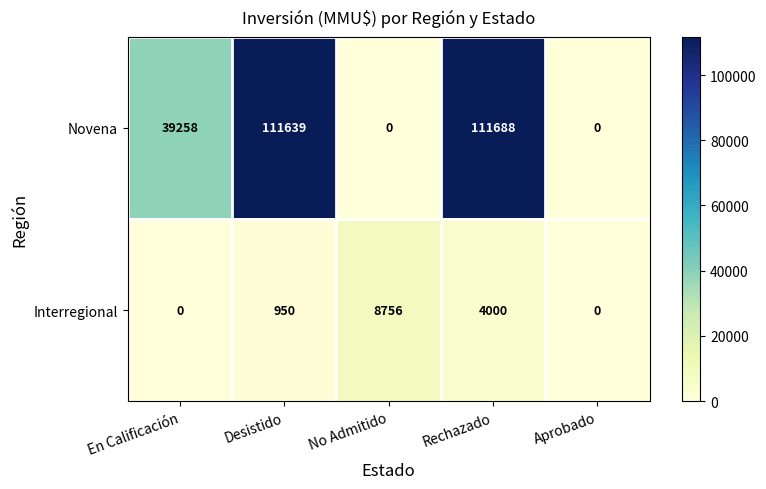

Which series has the widest spread of values?

Novena